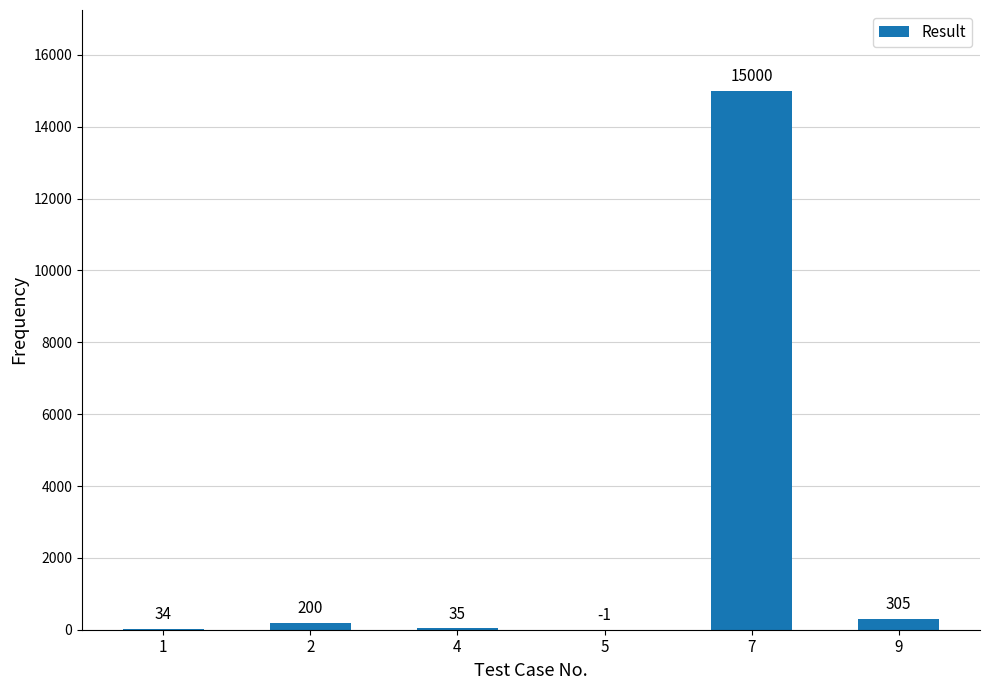

Count the number of categories in the chart.

6